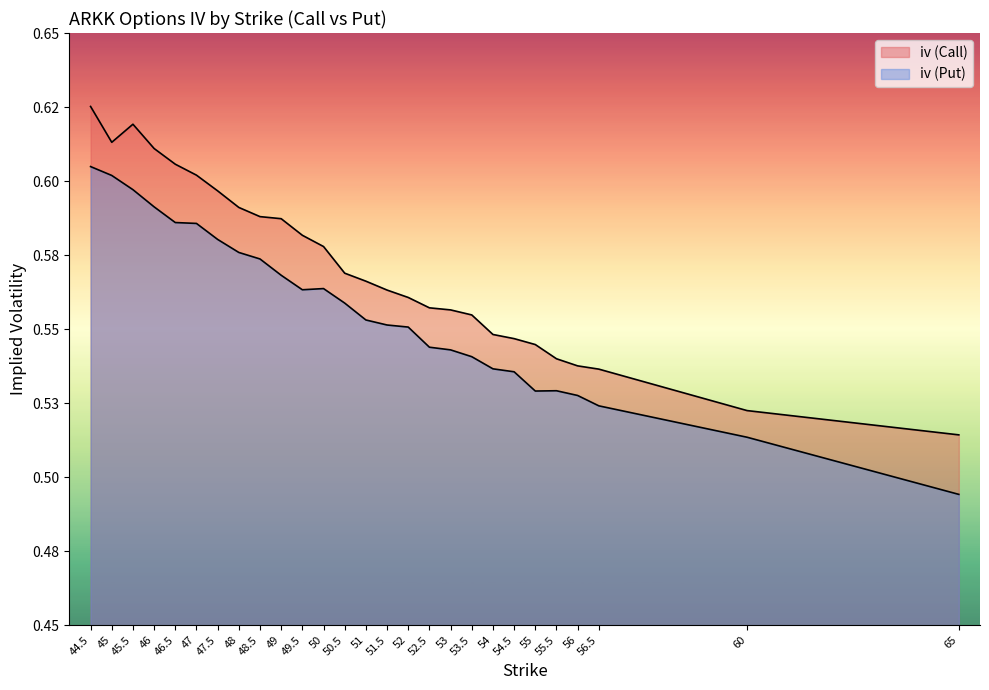

The iv (Call) series shows 0.5 at 65. True or false?

True